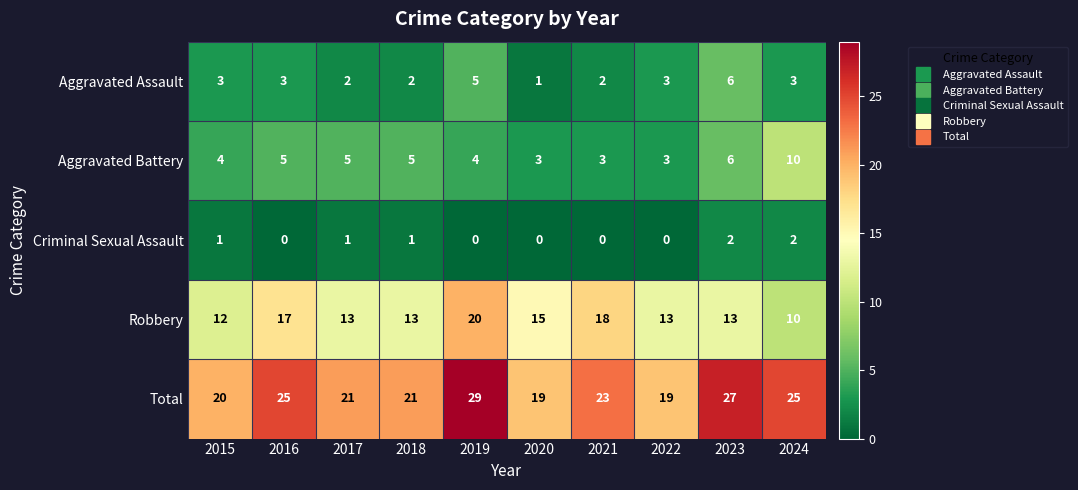

Which label corresponds to the largest value in the chart?

2019